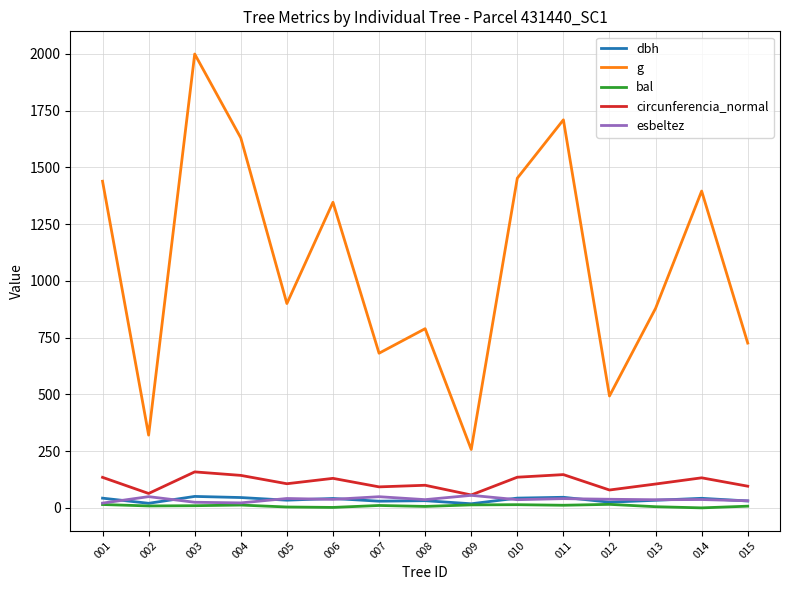

What is the maximum value shown in the chart?

1999.0